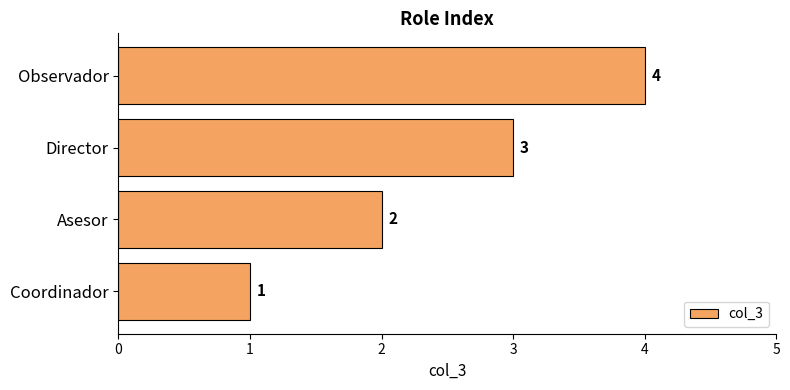

What is the smallest value displayed?

1